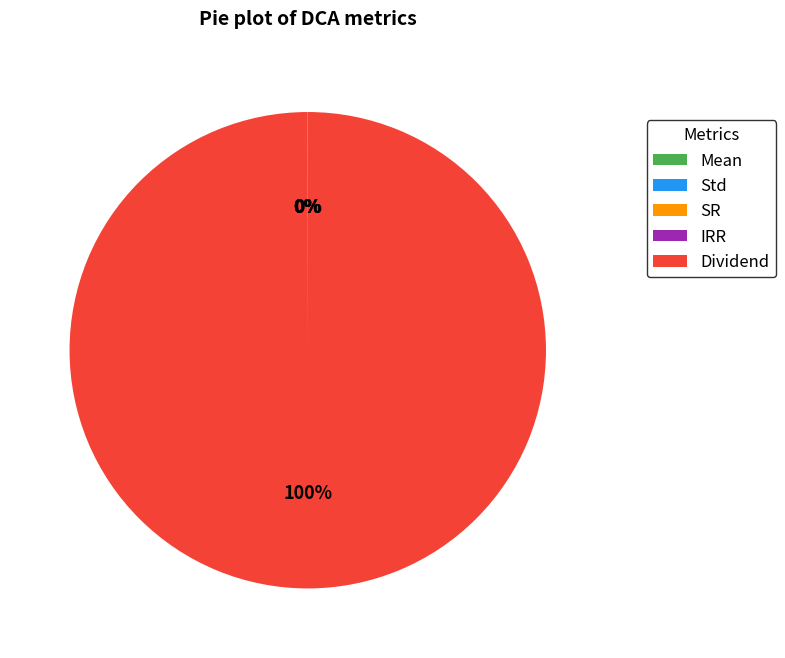

What is the majority slice?

Dividend